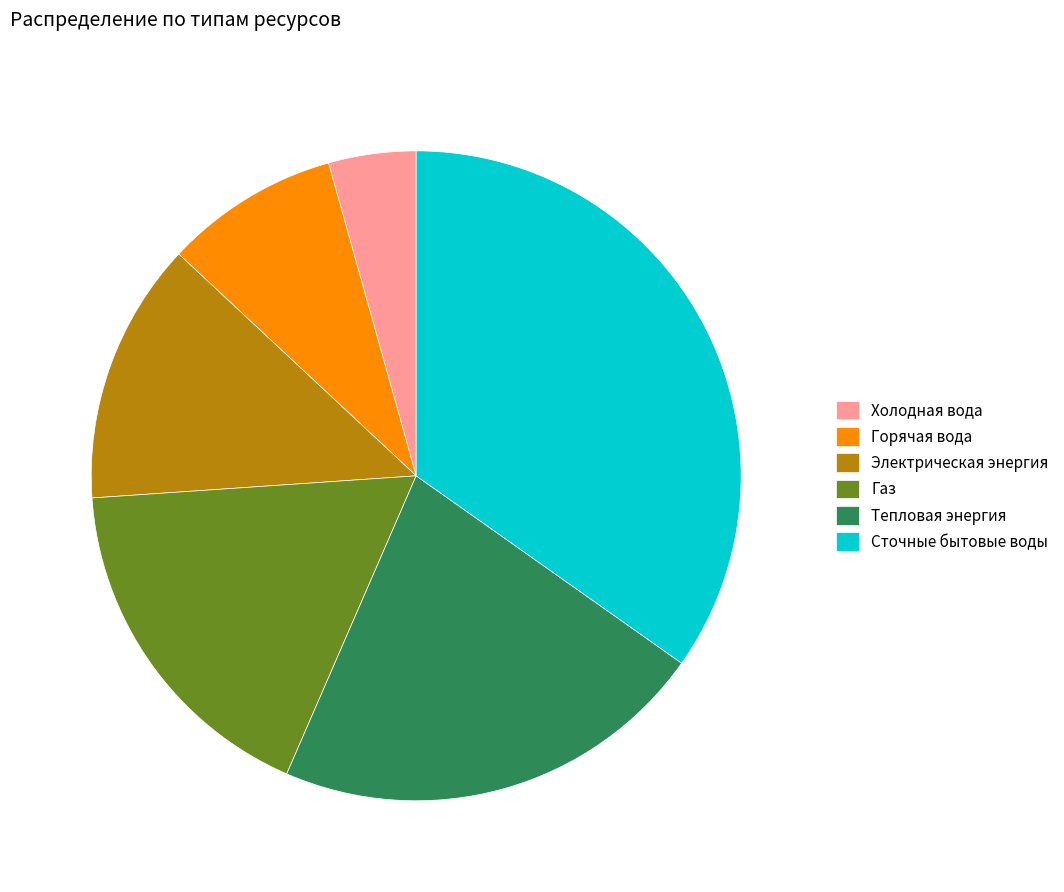

Is the sum of Сточные бытовые воды and Газ greater than half?

Yes